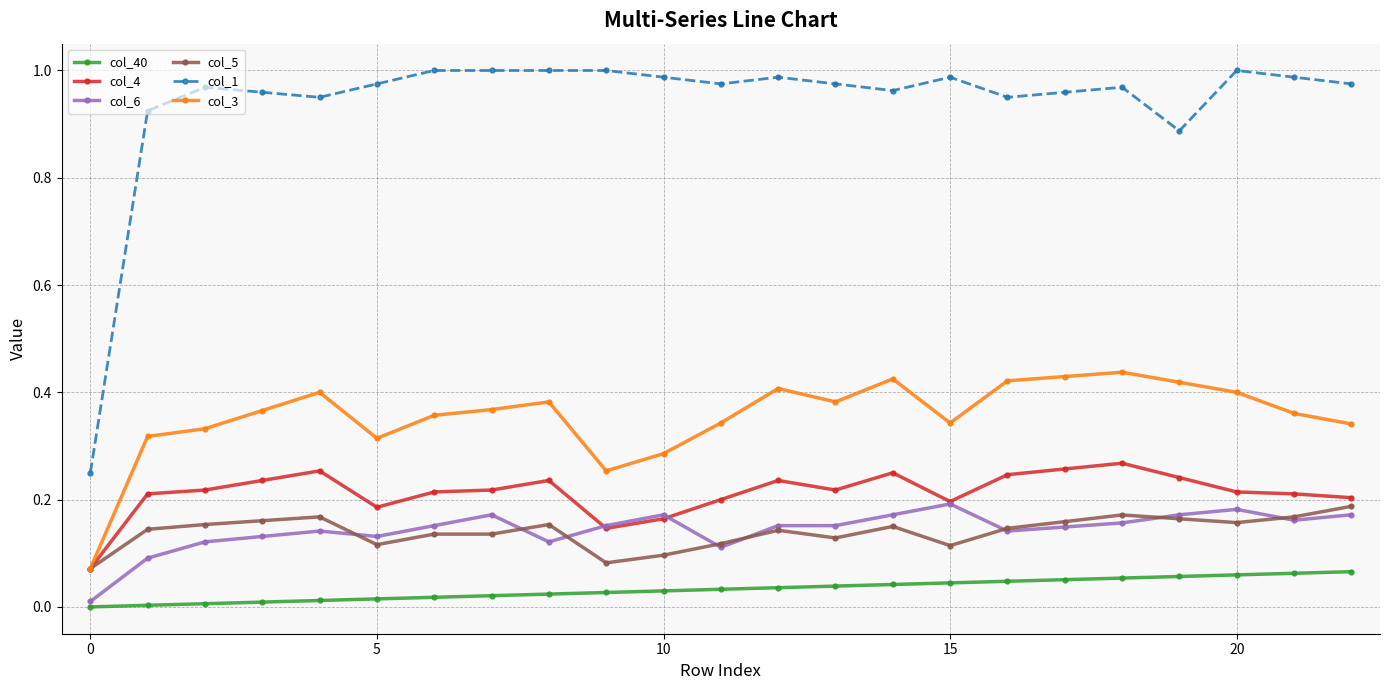

Which series has the largest total across all categories?

col_1